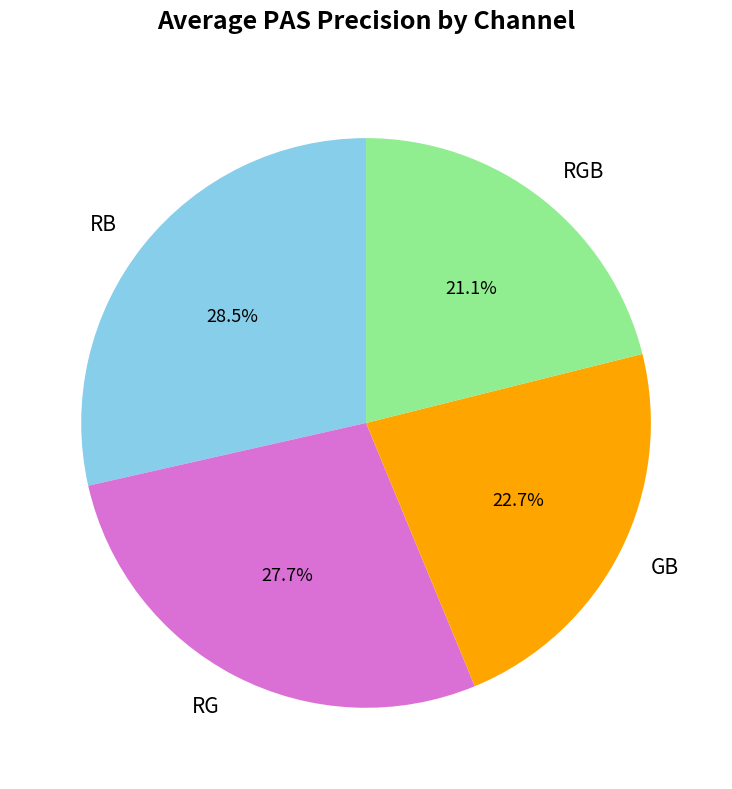

Which category has the smallest portion of the pie?

RGB